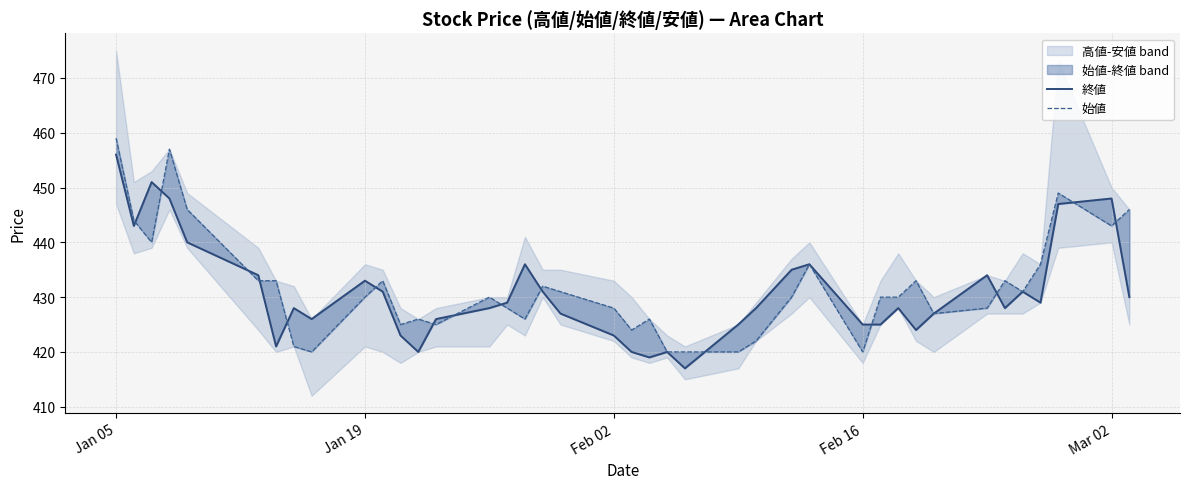

Reading left to right, transcribe all the data shown in this chart.

終値: 456	443	451	448	440	434	421	428	426	433	431	423	420	426	428	429	436	431	427	423	420	419	420	417	425	428	435	436	425	425	428	424	427	434	428	431	429	447	448	430
始値: 459	444	440	457	446	433	433	421	420	430	433	425	426	425	430	428	426	432	431	428	424	426	420	420	420	422	430	436	420	430	430	433	427	428	433	431	436	449	443	446